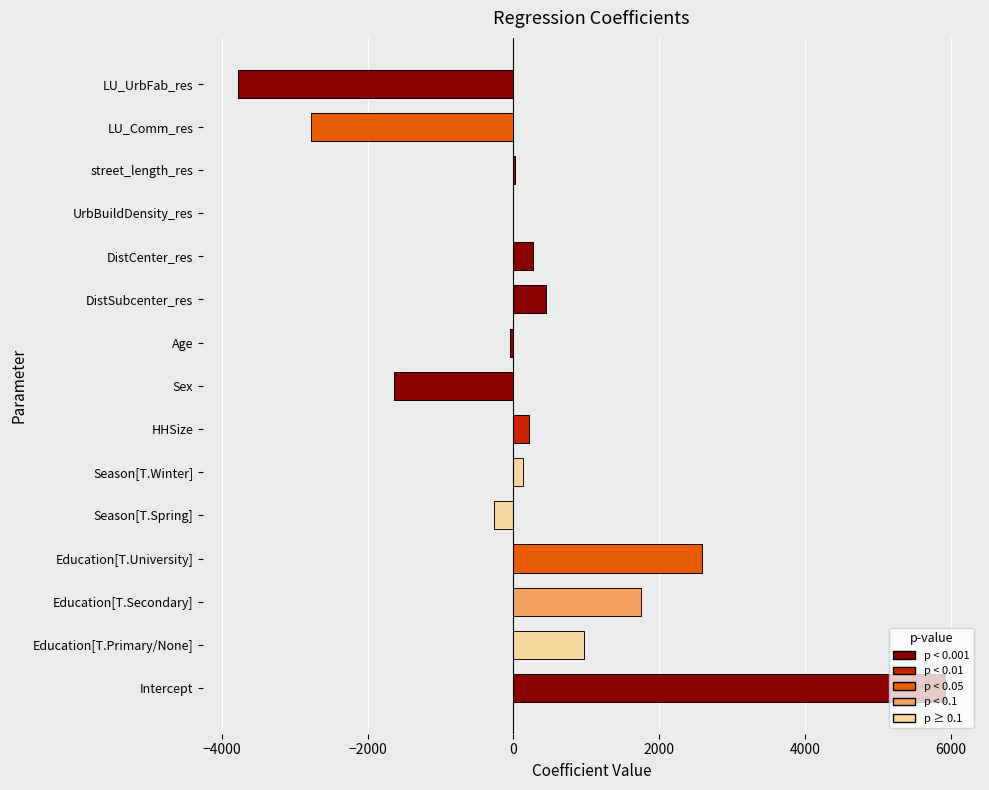

List the labels in order of value, largest first.

Intercept, Education[T.University], Education[T.Secondary], Education[T.Primary/None], DistSubcenter_res, DistCenter_res, HHSize, Season[T.Winter], street_length_res, UrbBuildDensity_res, Age, Season[T.Spring], Sex, LU_Comm_res, LU_UrbFab_res